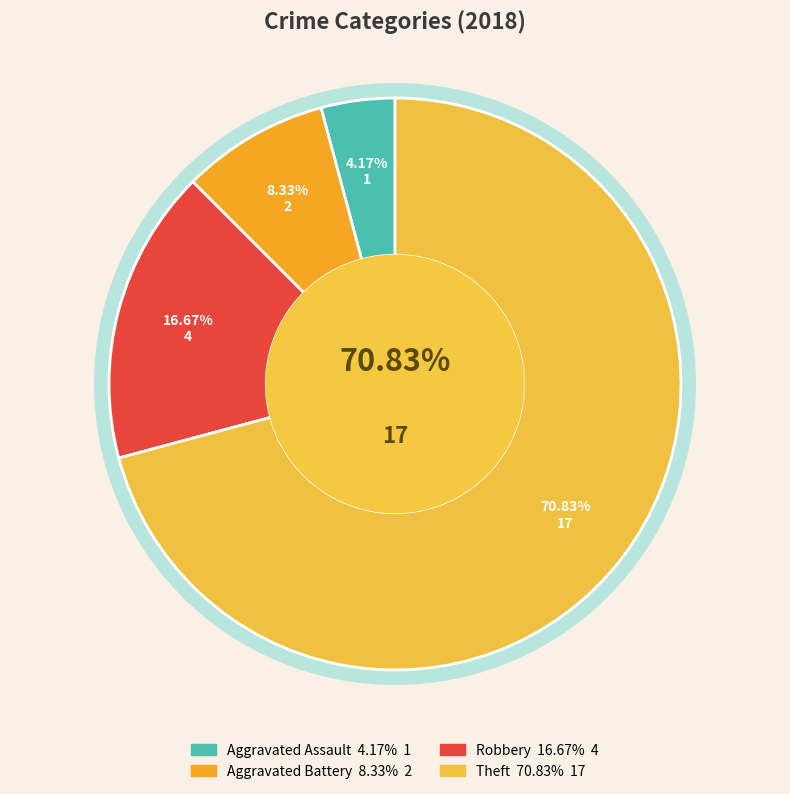

Combined, what portion of the pie is Aggravated Battery and Theft?

79.2%